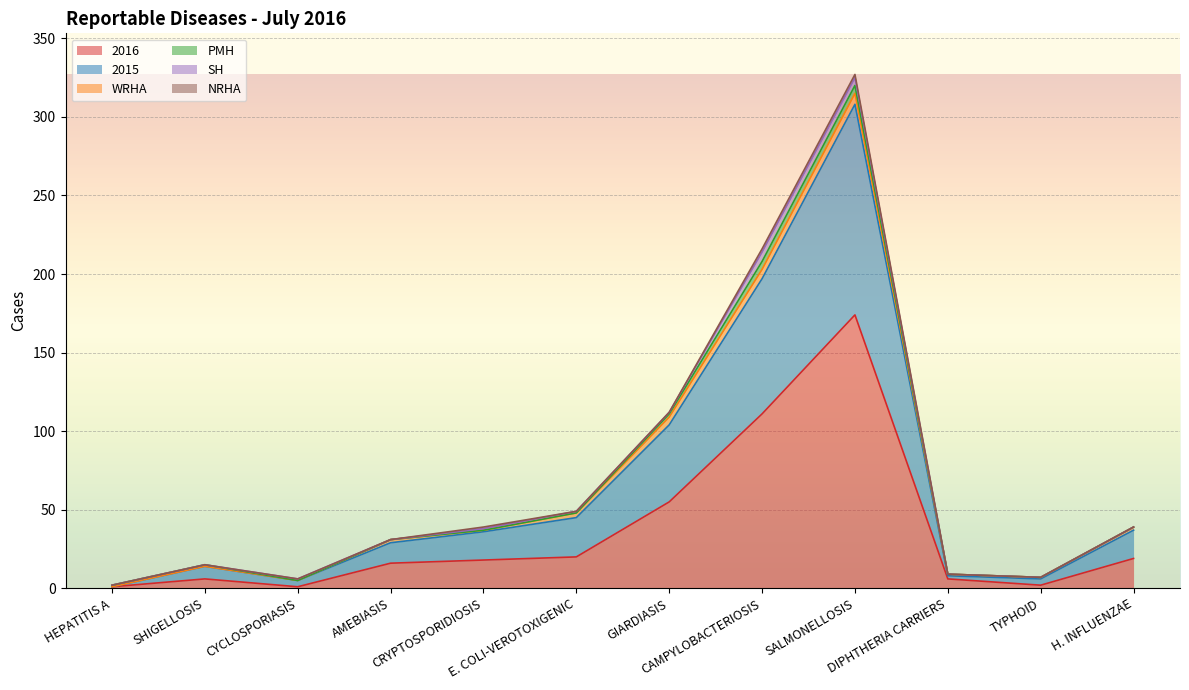

Reading left to right, list all the values displayed in this chart.

2016: HEPATITIS A=1	SHIGELLOSIS=6	CYCLOSPORIASIS=1	AMEBIASIS=16	CRYPTOSPORIDIOSIS=18	E. COLI-VEROTOXIGENIC=20	GIARDIASIS=55	CAMPYLOBACTERIOSIS=111	SALMONELLOSIS=174	DIPHTHERIA CARRIERS=6	TYPHOID=2	H. INFLUENZAE=19
2015: HEPATITIS A=0	SHIGELLOSIS=8	CYCLOSPORIASIS=4	AMEBIASIS=13	CRYPTOSPORIDIOSIS=18	E. COLI-VEROTOXIGENIC=25	GIARDIASIS=49	CAMPYLOBACTERIOSIS=86	SALMONELLOSIS=134	DIPHTHERIA CARRIERS=2	TYPHOID=4	H. INFLUENZAE=18
WRHA: HEPATITIS A=0	SHIGELLOSIS=0	CYCLOSPORIASIS=0	AMEBIASIS=2	CRYPTOSPORIDIOSIS=1	E. COLI-VEROTOXIGENIC=3	GIARDIASIS=5	CAMPYLOBACTERIOSIS=6	SALMONELLOSIS=7	DIPHTHERIA CARRIERS=1	TYPHOID=1	H. INFLUENZAE=2
PMH: HEPATITIS A=1	SHIGELLOSIS=1	CYCLOSPORIASIS=0	AMEBIASIS=0	CRYPTOSPORIDIOSIS=0	E. COLI-VEROTOXIGENIC=0	GIARDIASIS=2	CAMPYLOBACTERIOSIS=5	SALMONELLOSIS=5	DIPHTHERIA CARRIERS=0	TYPHOID=0	H. INFLUENZAE=0
SH: HEPATITIS A=0	SHIGELLOSIS=0	CYCLOSPORIASIS=1	AMEBIASIS=0	CRYPTOSPORIDIOSIS=1	E. COLI-VEROTOXIGENIC=1	GIARDIASIS=1	CAMPYLOBACTERIOSIS=6	SALMONELLOSIS=5	DIPHTHERIA CARRIERS=0	TYPHOID=0	H. INFLUENZAE=0
NRHA: HEPATITIS A=0	SHIGELLOSIS=0	CYCLOSPORIASIS=0	AMEBIASIS=0	CRYPTOSPORIDIOSIS=1	E. COLI-VEROTOXIGENIC=0	GIARDIASIS=0	CAMPYLOBACTERIOSIS=2	SALMONELLOSIS=2	DIPHTHERIA CARRIERS=0	TYPHOID=0	H. INFLUENZAE=0